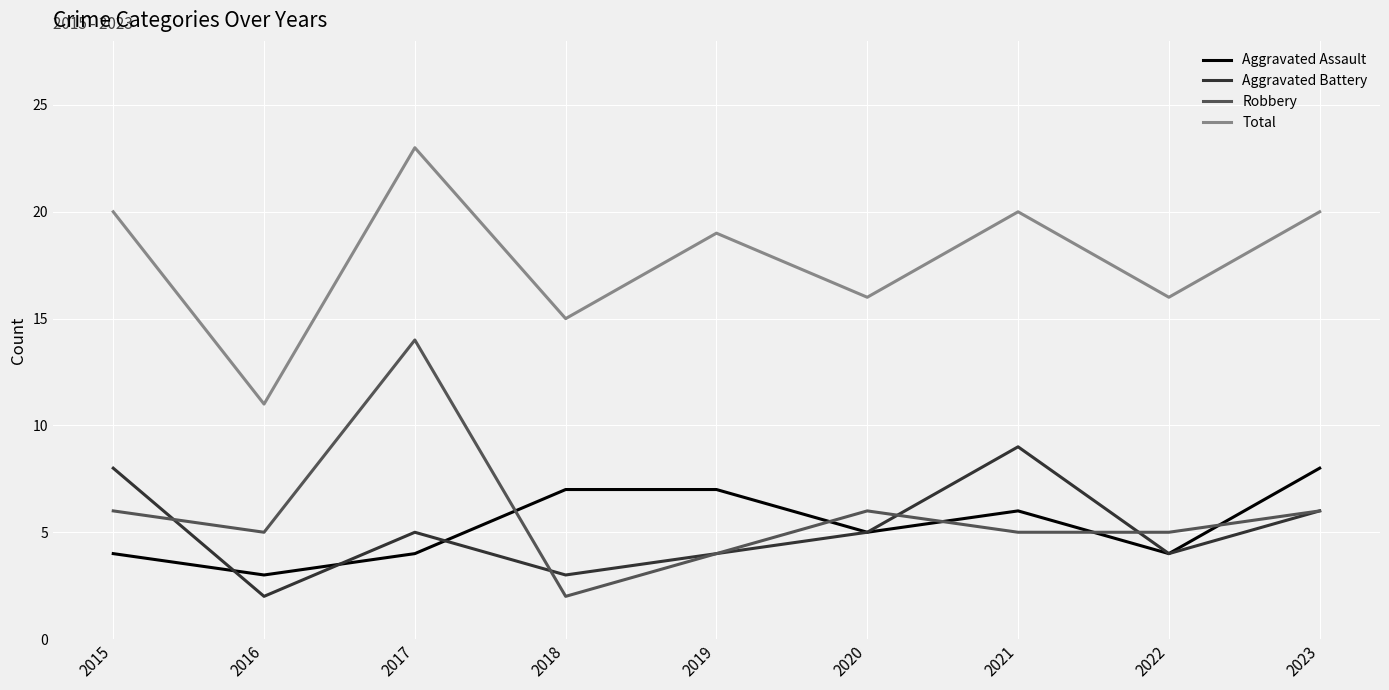

At how many categories does at least one series exceed 4?

9